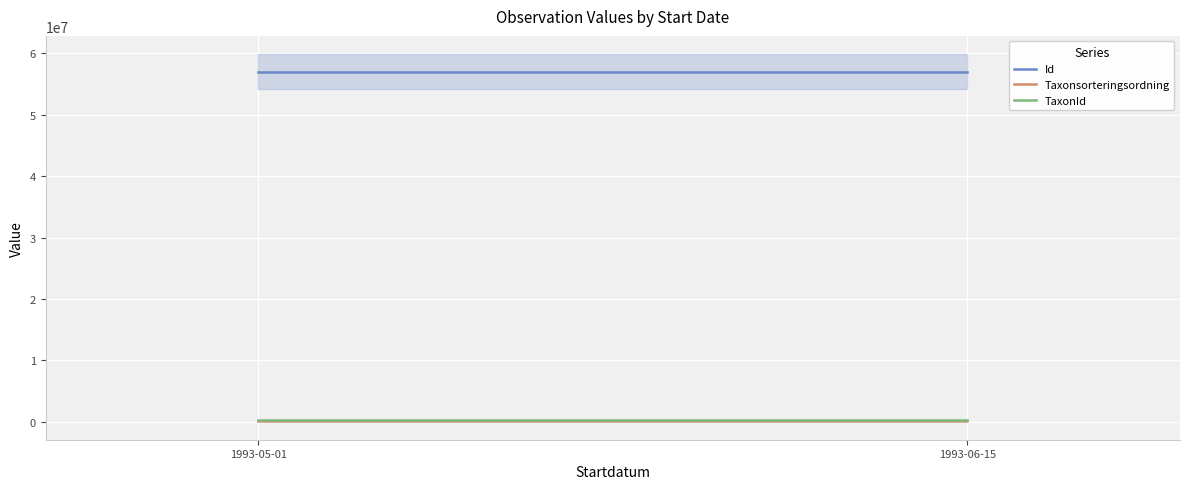

Which series changed the most between 1993-05-01 and 1993-06-15?

Taxonsorteringsordning